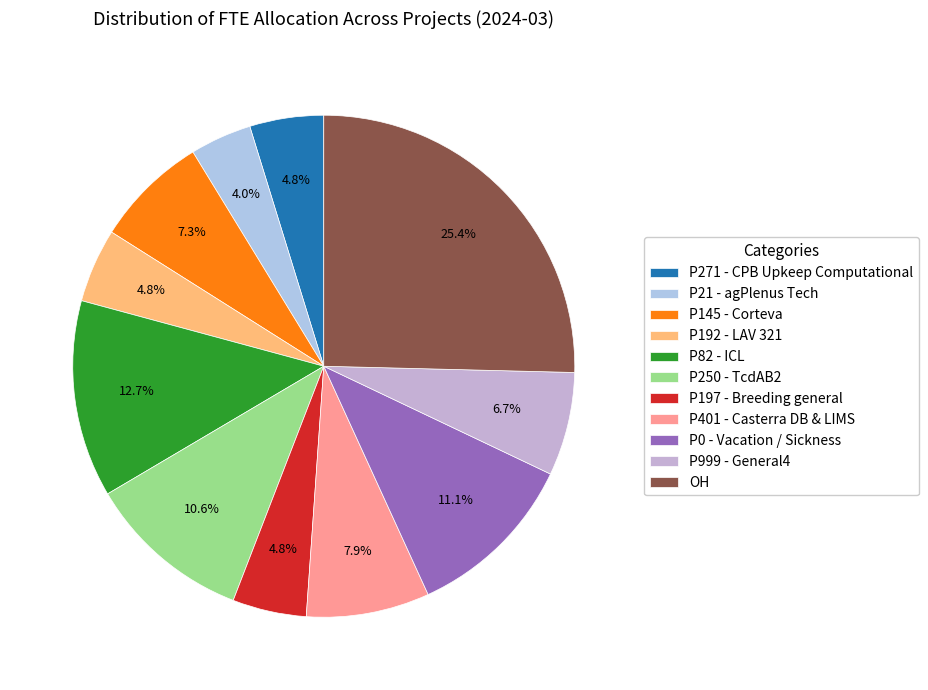

Is the sum of P145 - Corteva and OH greater than half?

No